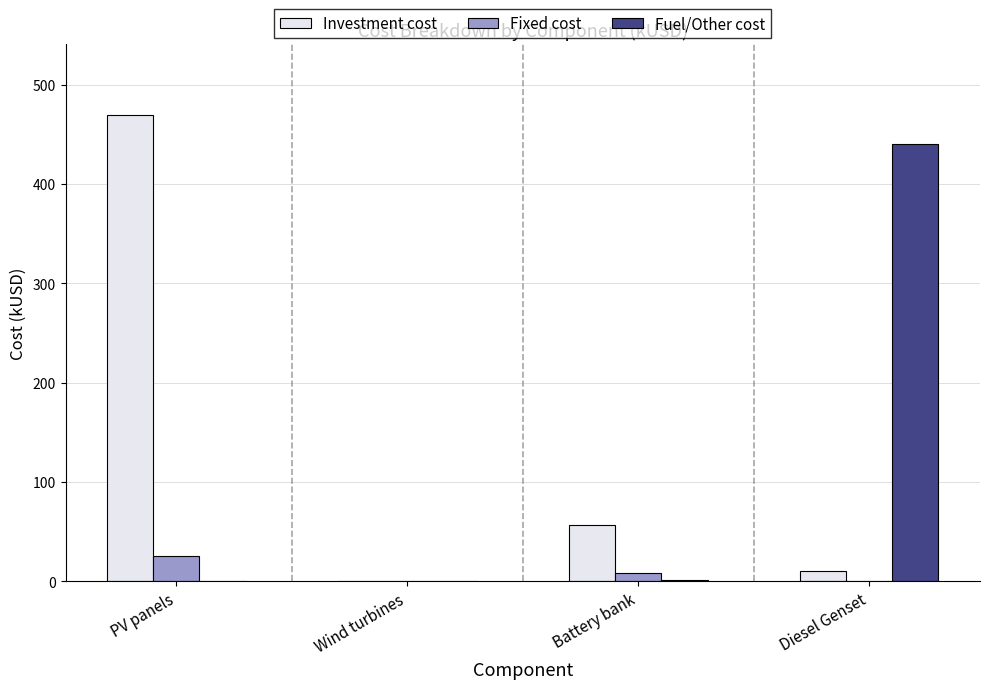

What is the spread (max minus min) of values at PV panels?

470.1